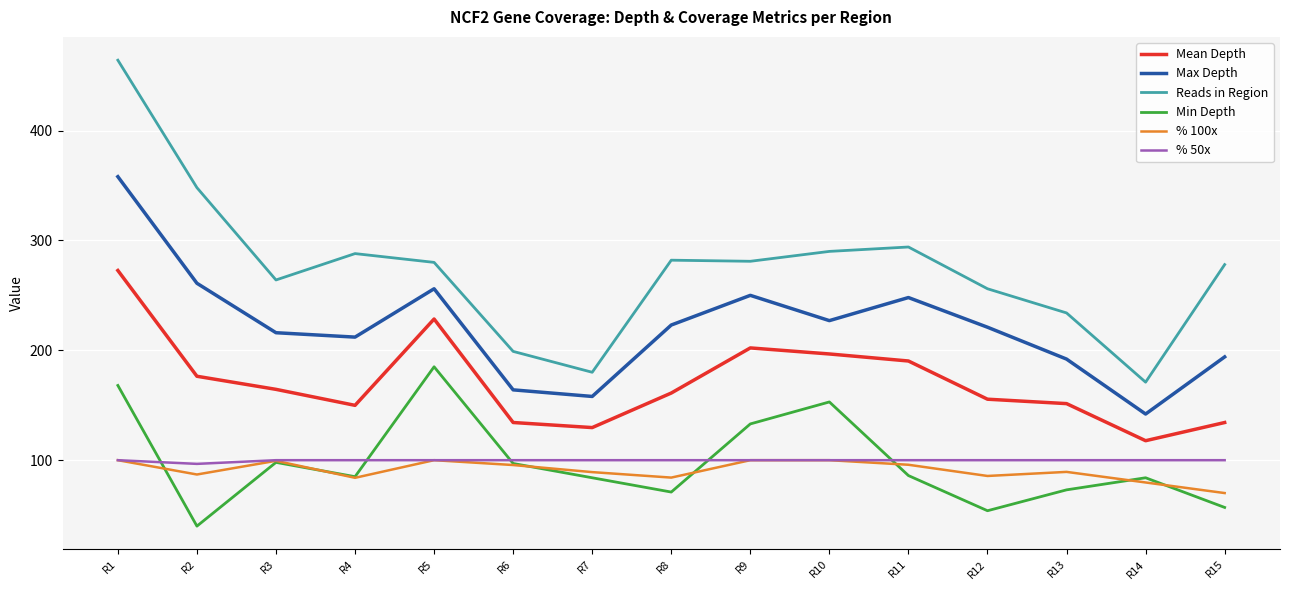

Which series has the largest total across all categories?

Reads in Region